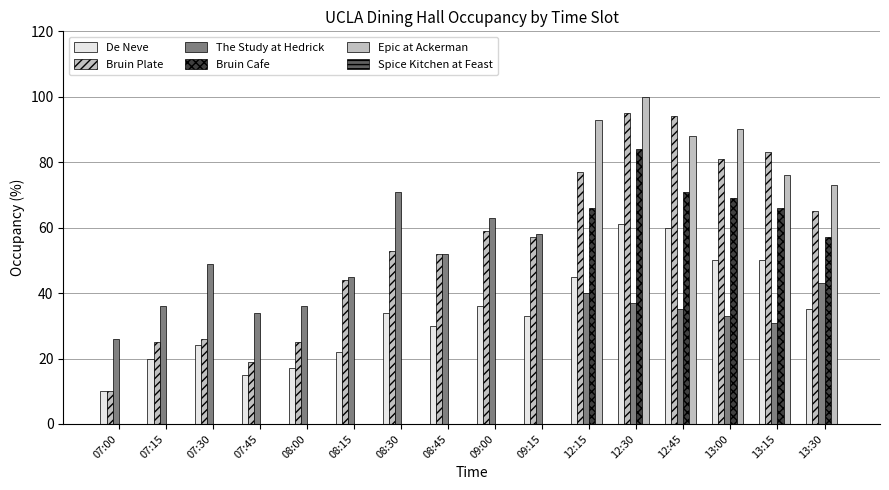

Does the chart contain stacked bars?

No